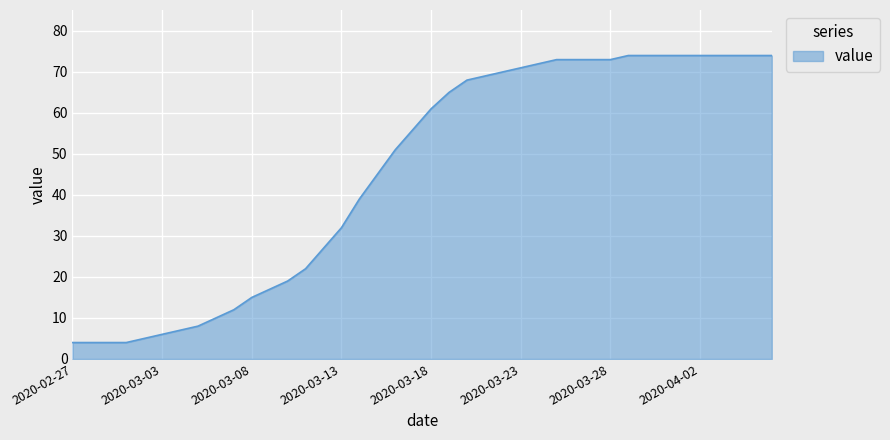

What is the minimum value shown in the chart?

4